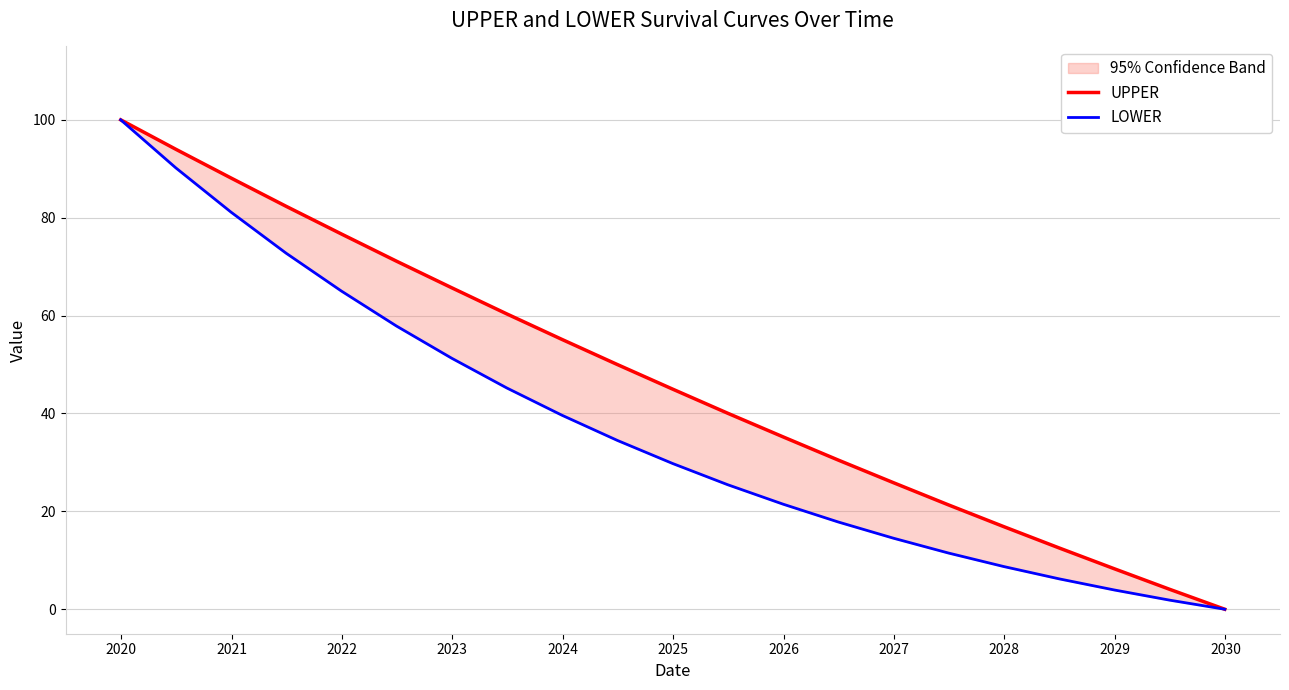

Rank the series by their average value, from highest to lowest.

UPPER, LOWER